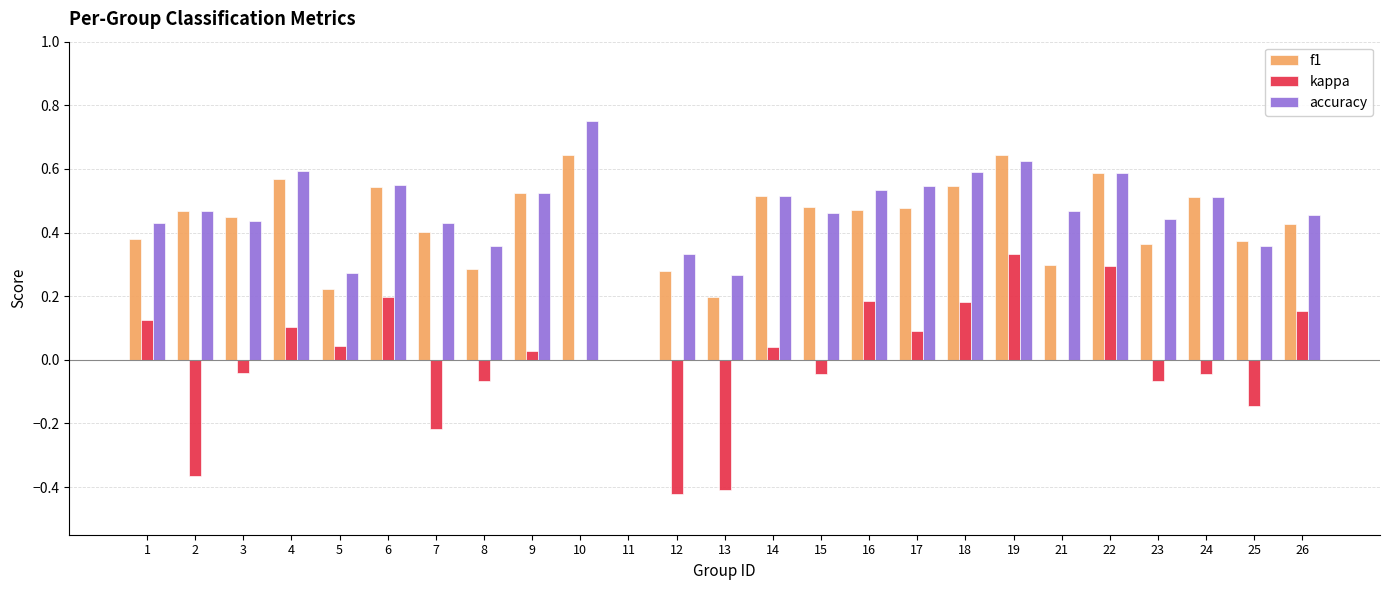

Which series changed the most between 2 and 4?

kappa